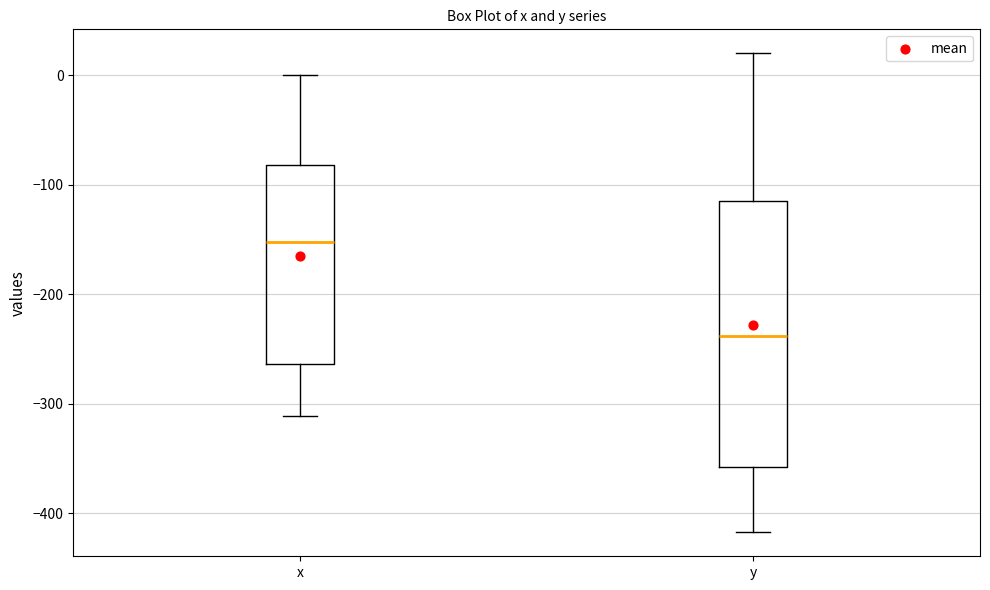

Reading left to right, read every box against the y-axis: the position of its median line, the range the box covers, and the ends of its whiskers. The values are not printed on the chart, so give them approximately, as read against the axis.

x: median -150, box -260 to -80, whiskers -310 to 0
y: median -240, box -360 to -110, whiskers -420 to 20